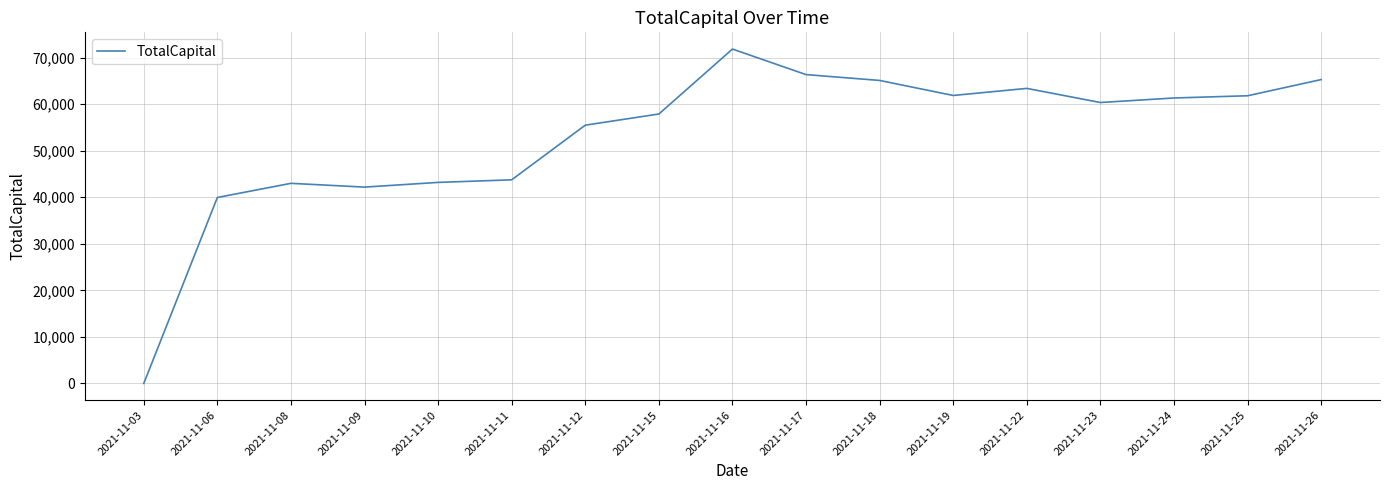

How many lines are shown in the chart?

1